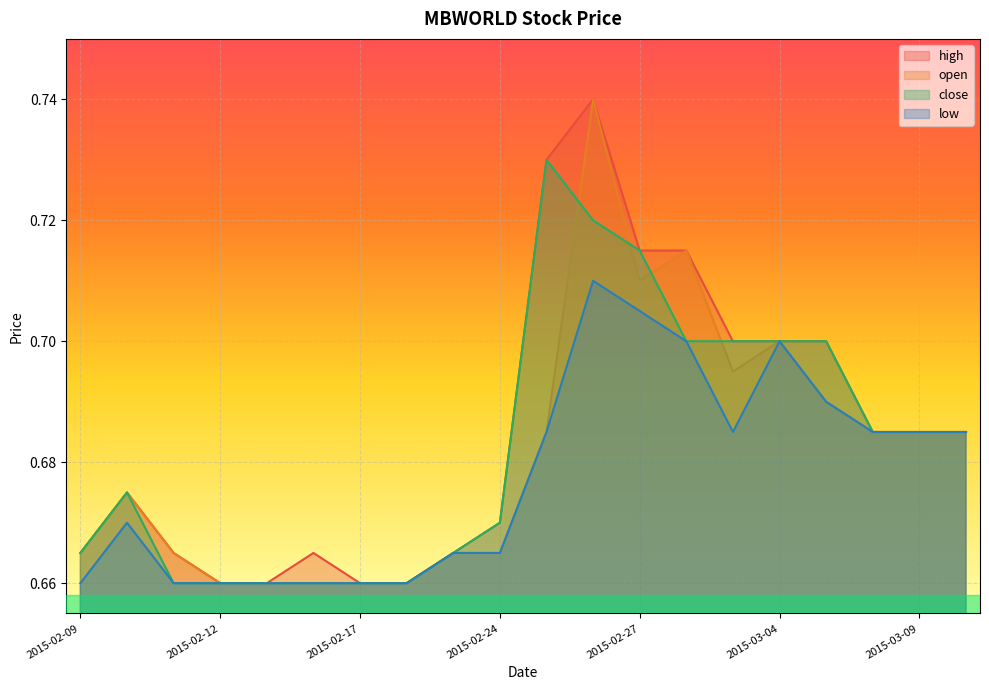

The open series shows 0.4 at 2015-03-04. True or false?

False